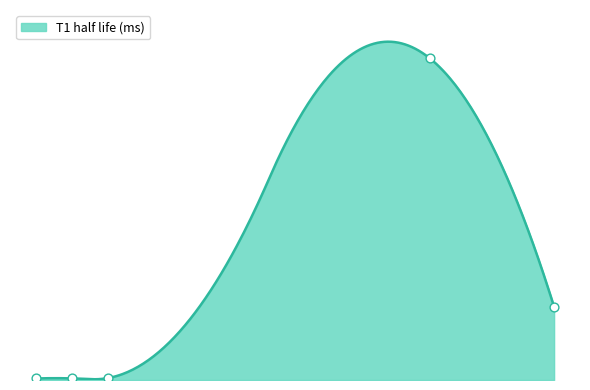

What is the ratio of the value at Mineral Oil to the value at glycerin?

0.8